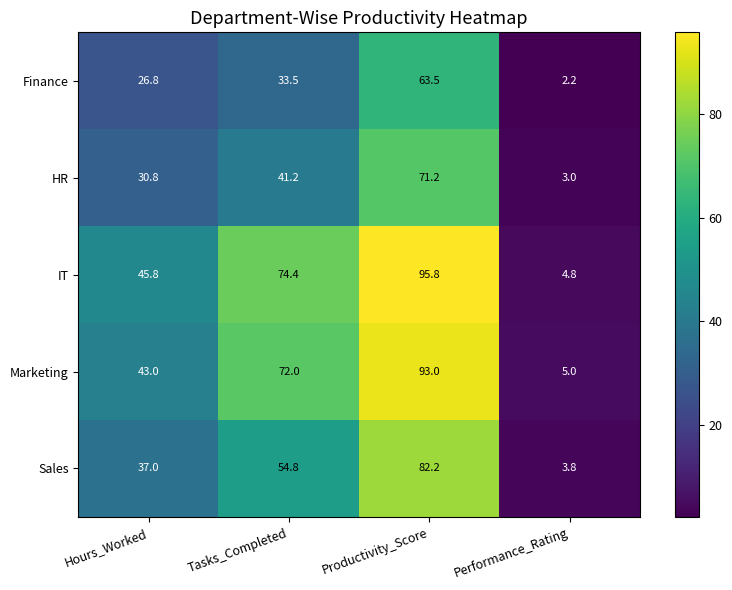

True or false: Marketing has a value of 72.0 at Tasks_Completed.

True